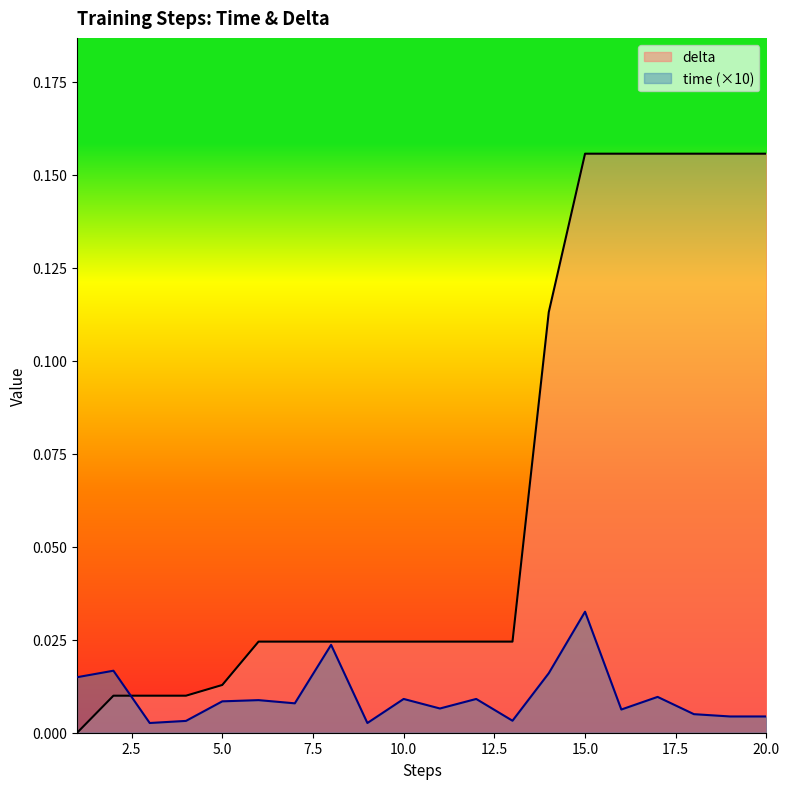

True or false: delta and time intersect in this chart.

True